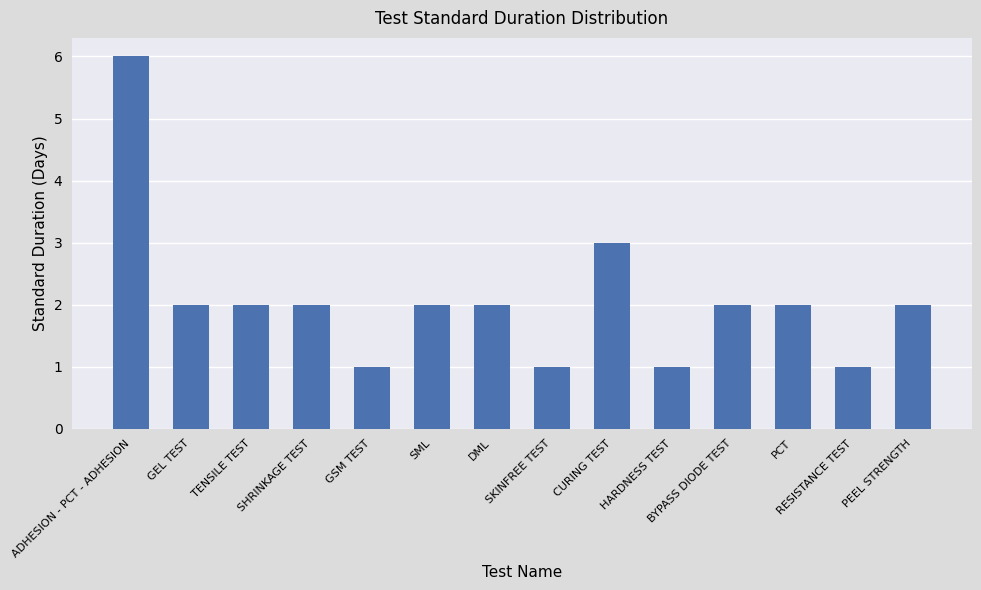

What is the difference between the maximum and minimum values?

5